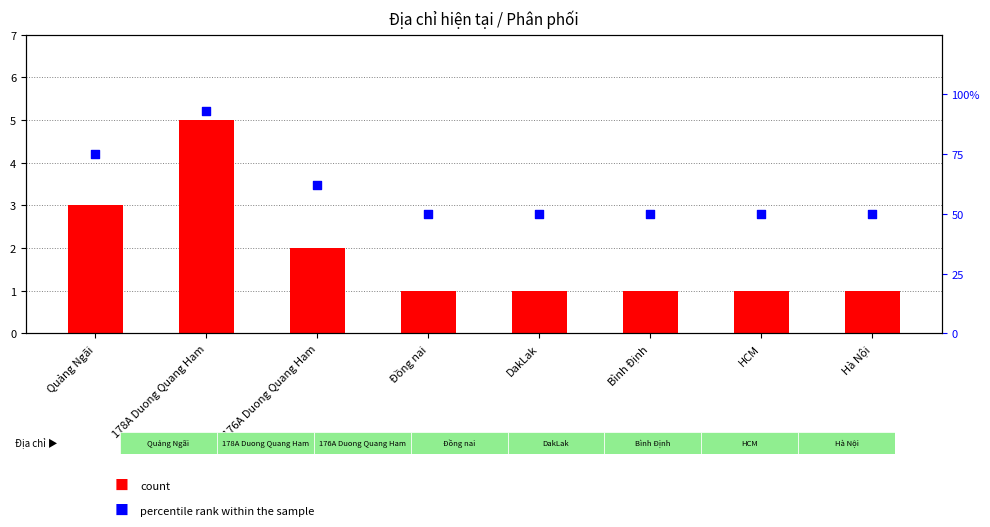

What are all the series names shown in the legend?

count, percentile rank within the sample